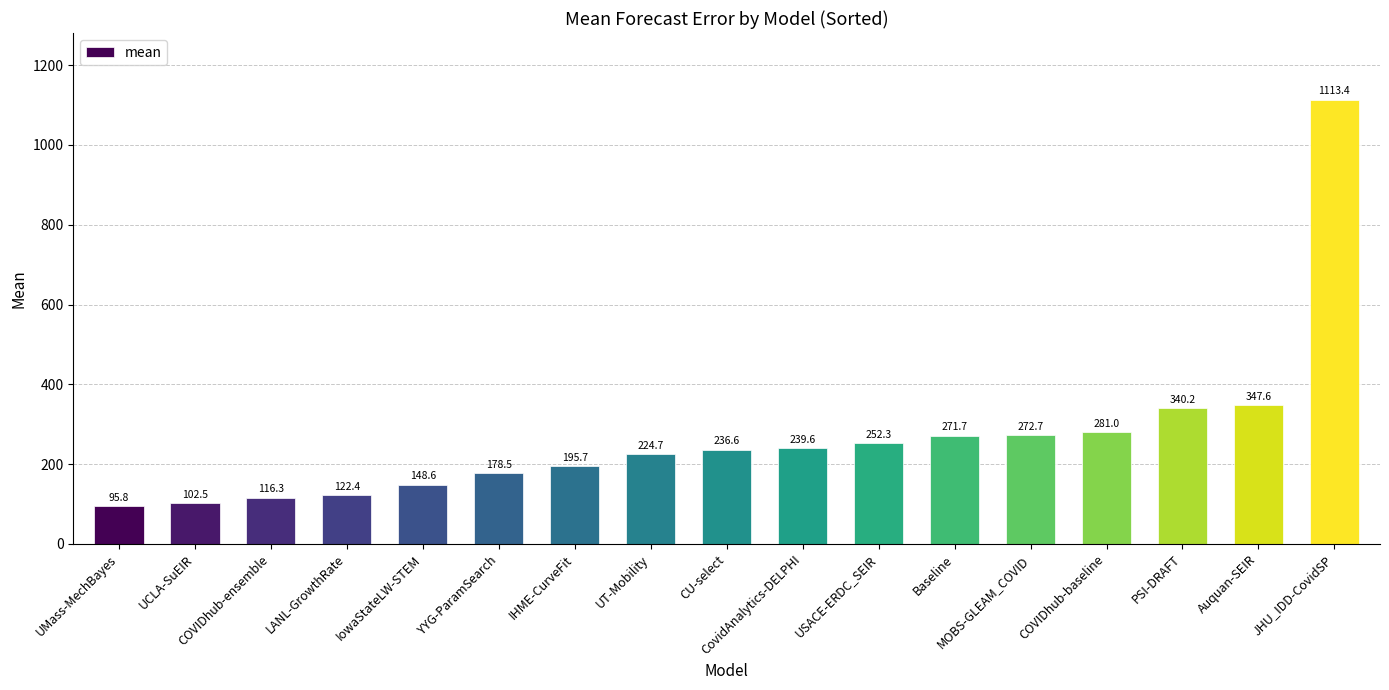

Does the chart contain stacked bars?

No